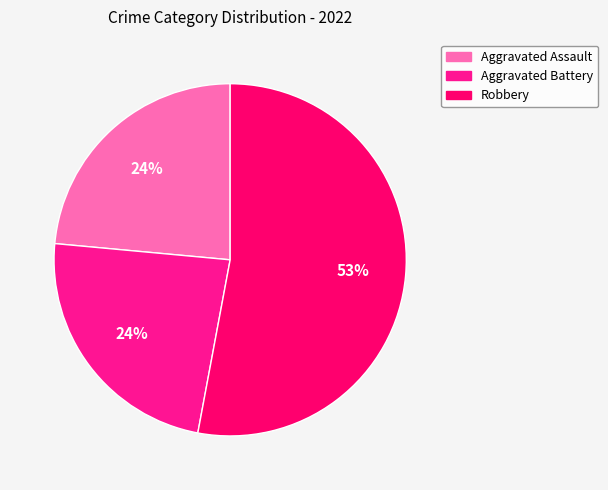

How many segments does this pie chart have?

3